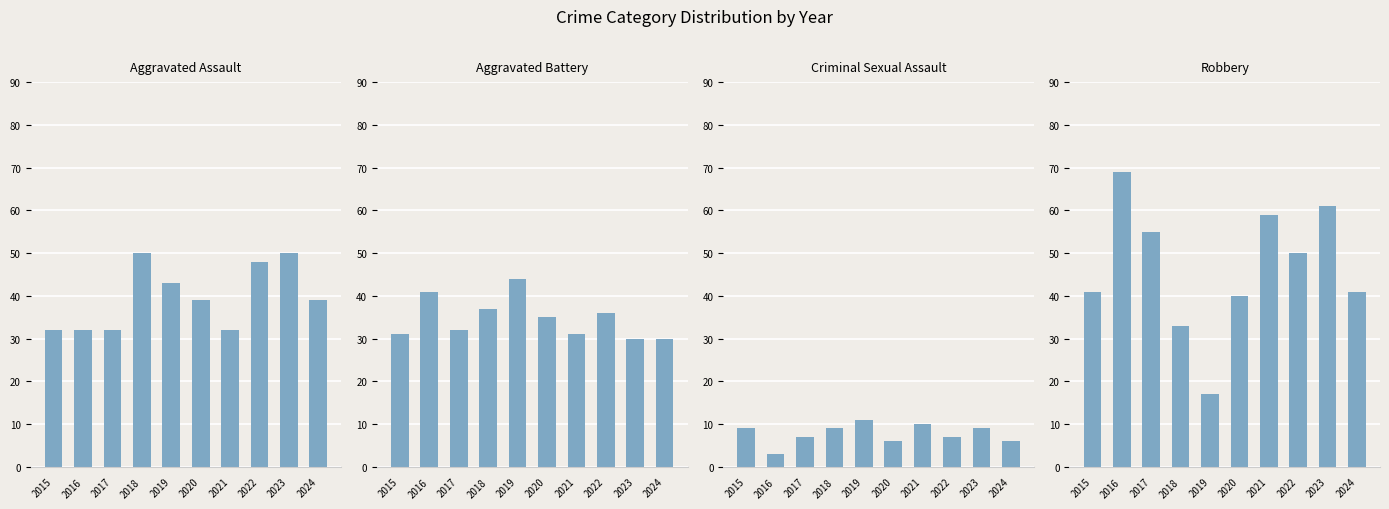

What is the sum of all Aggravated Battery values?

347